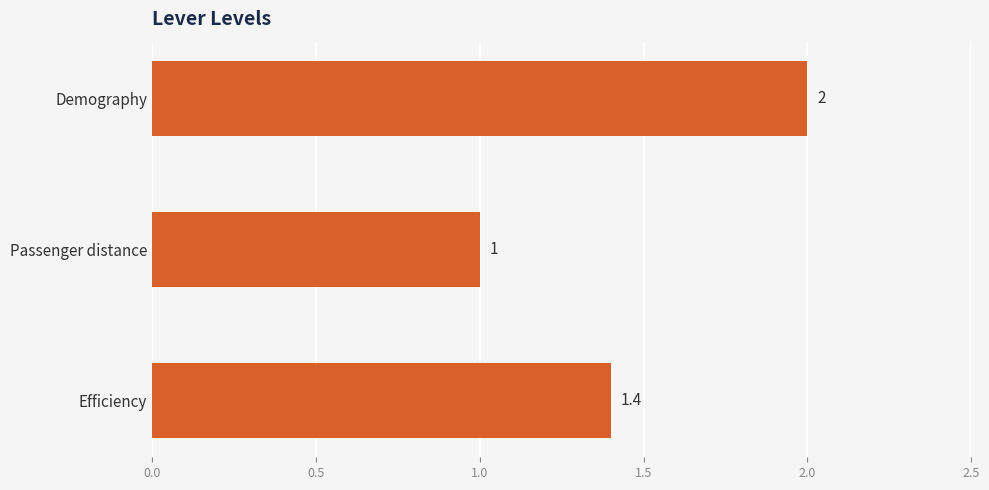

Count the number of categories in the chart.

3